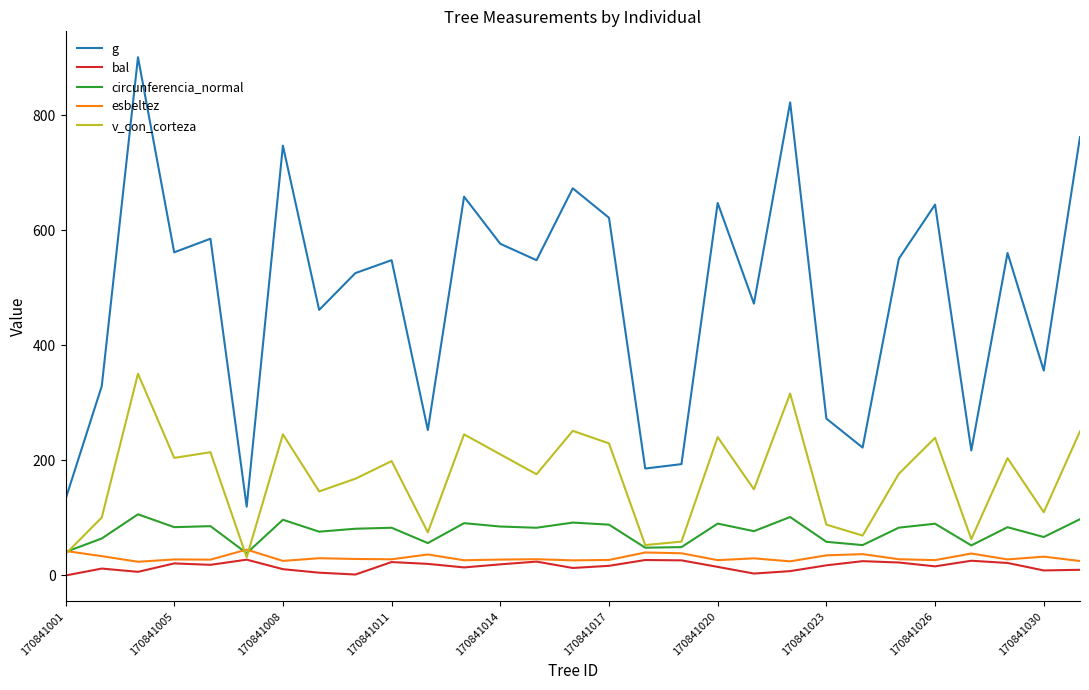

What is the greatest value displayed?

900.9